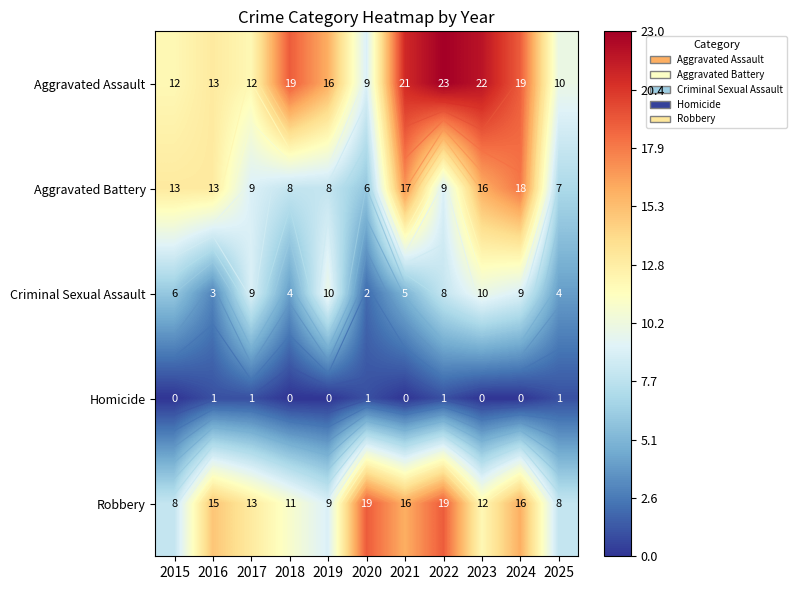

Count the number of data series in this chart.

5